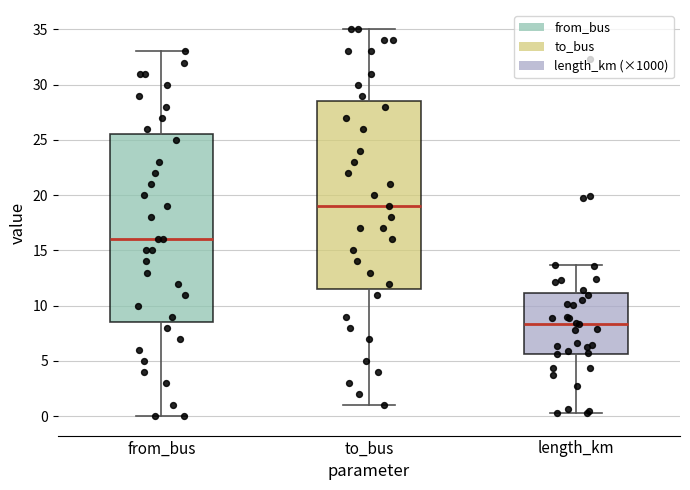

Reading left to right, read every box against the y-axis: the position of its median line, the range the box covers, and the ends of its whiskers. The values are not printed on the chart, so give them approximately, as read against the axis.

from_bus: median 16.0, box 8.5 to 25.5, whiskers 0.0 to 33.0
to_bus: median 19.0, box 11.5 to 28.5, whiskers 1.0 to 35.0
length_km: median 8.5, box 5.5 to 11.0, whiskers 0.5 to 13.5